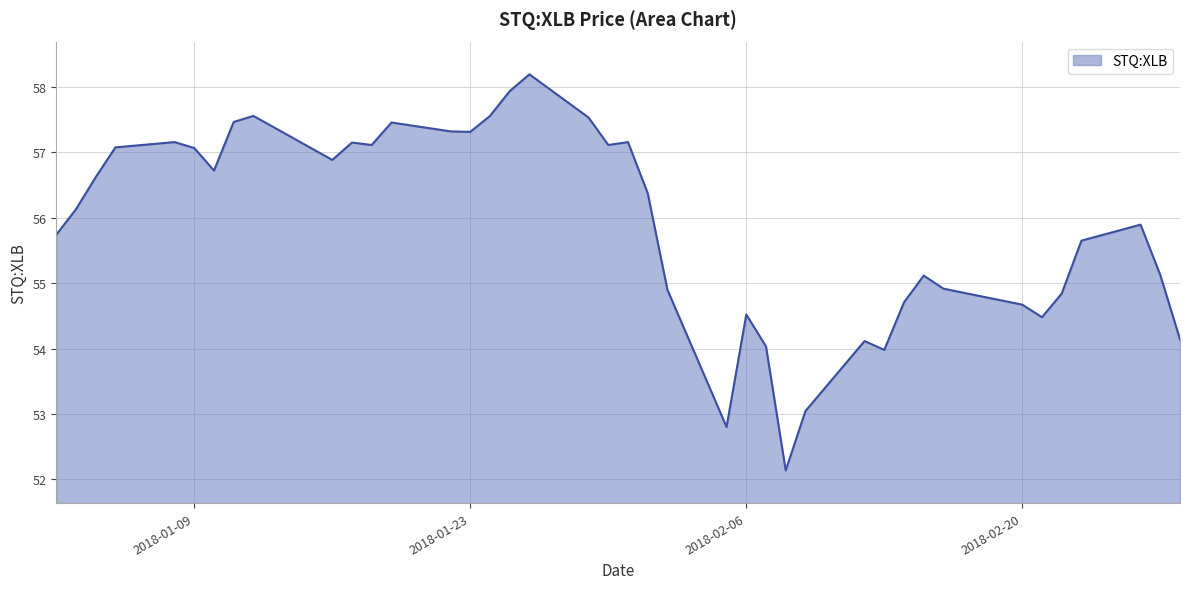

What is the minimum value shown in the chart?

52.1